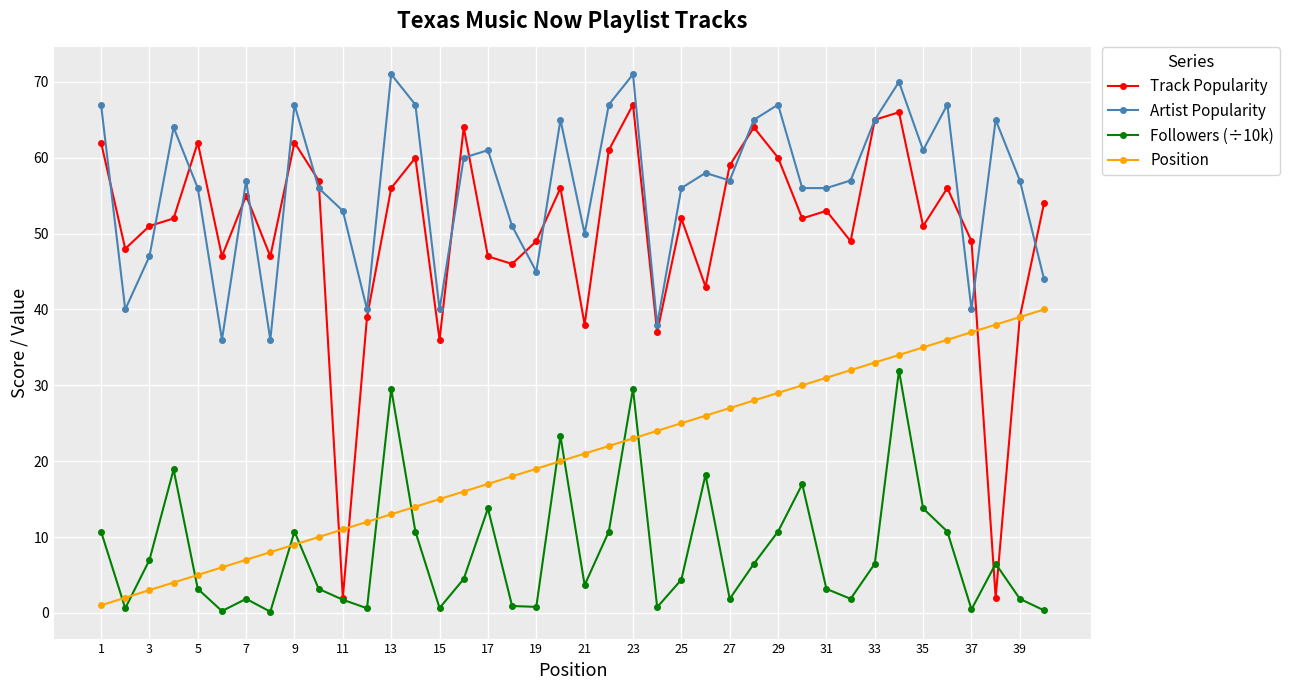

True or false: Artist Popularity and Followers (÷10k) cross at least once.

False